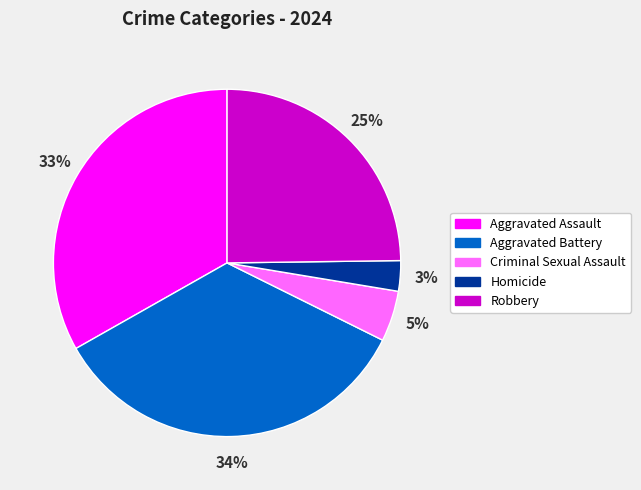

Do Robbery and Aggravated Battery together represent more than half of the pie?

Yes